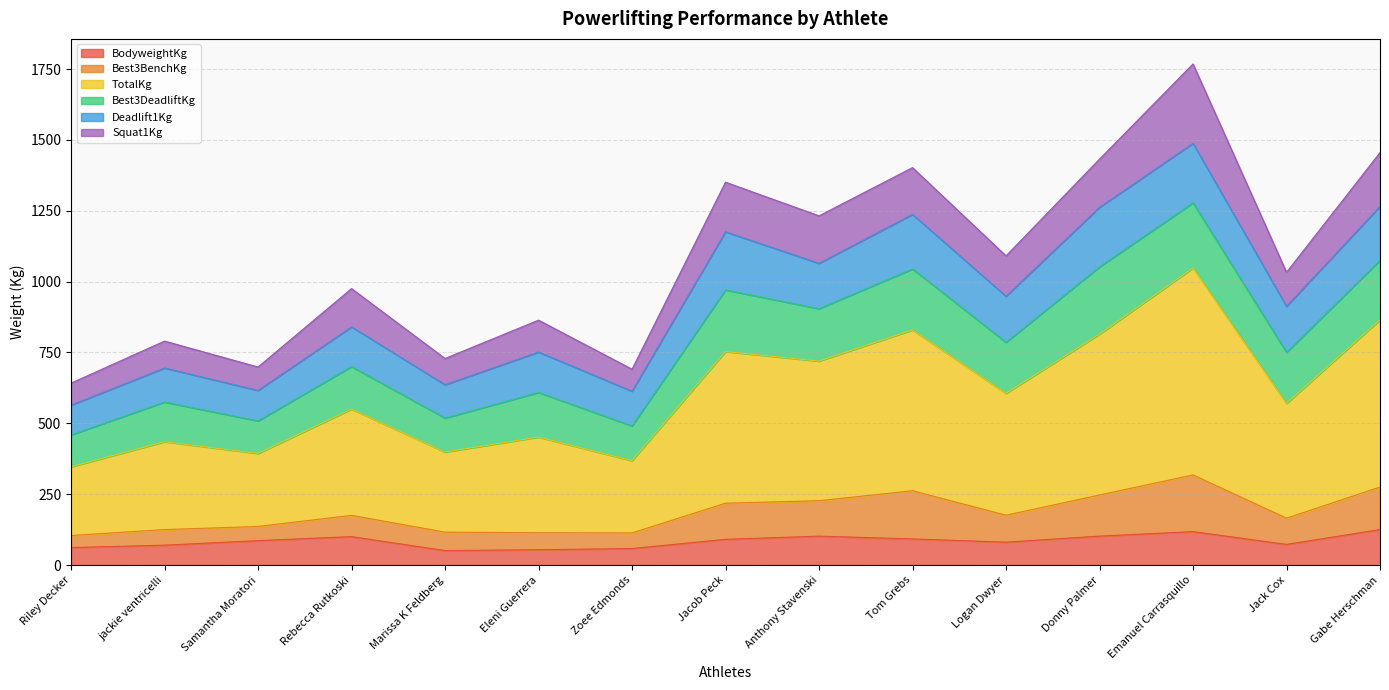

Rank the categories by BodyweightKg value from highest to lowest.

Gabe Herschman, Emanuel Carrasquillo, Donny Palmer, Anthony Stavenski, Rebecca Rutkoski, Tom Grebs, Jacob Peck, Samantha Moratori, Logan Dwyer, Jack Cox, jackie ventricelli, Riley Decker, Zoee Edmonds, Eleni Guerrera, Marissa K Feldberg